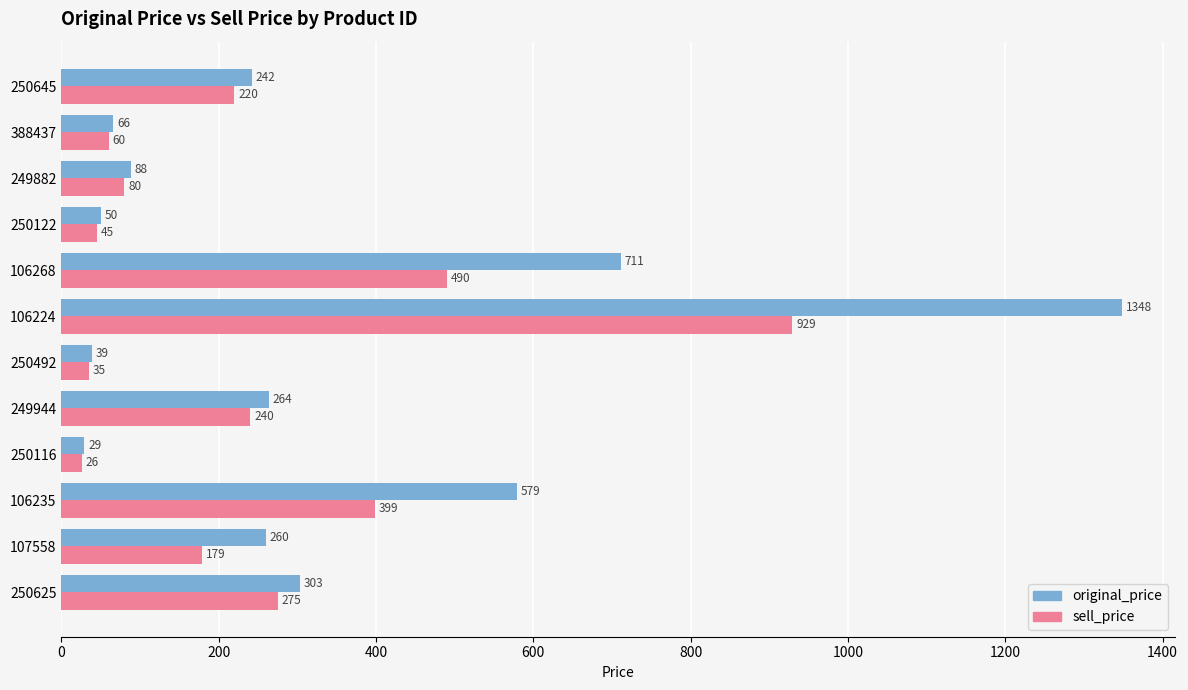

What are all the series names shown in the legend?

original_price, sell_price